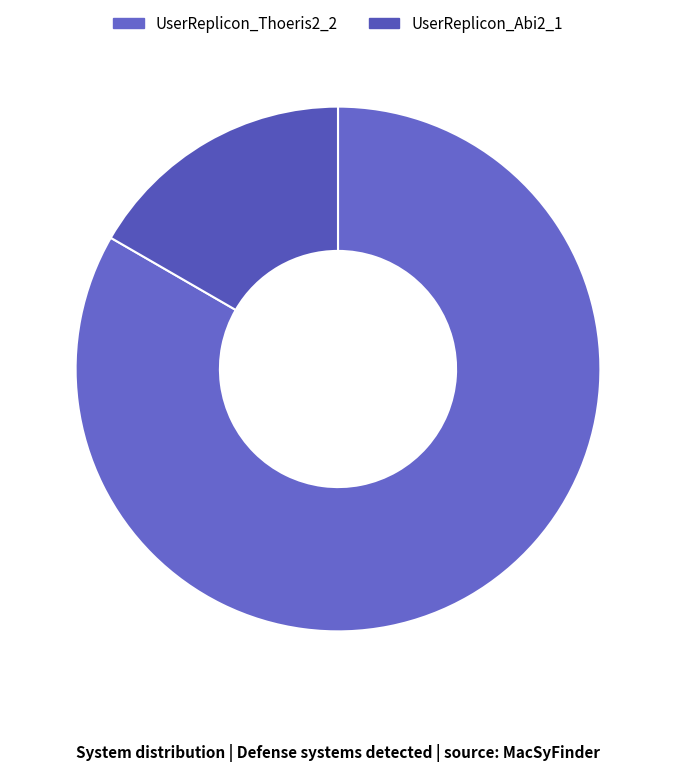

Rank the categories by value from highest to lowest.

UserReplicon_Thoeris2_2, UserReplicon_Abi2_1